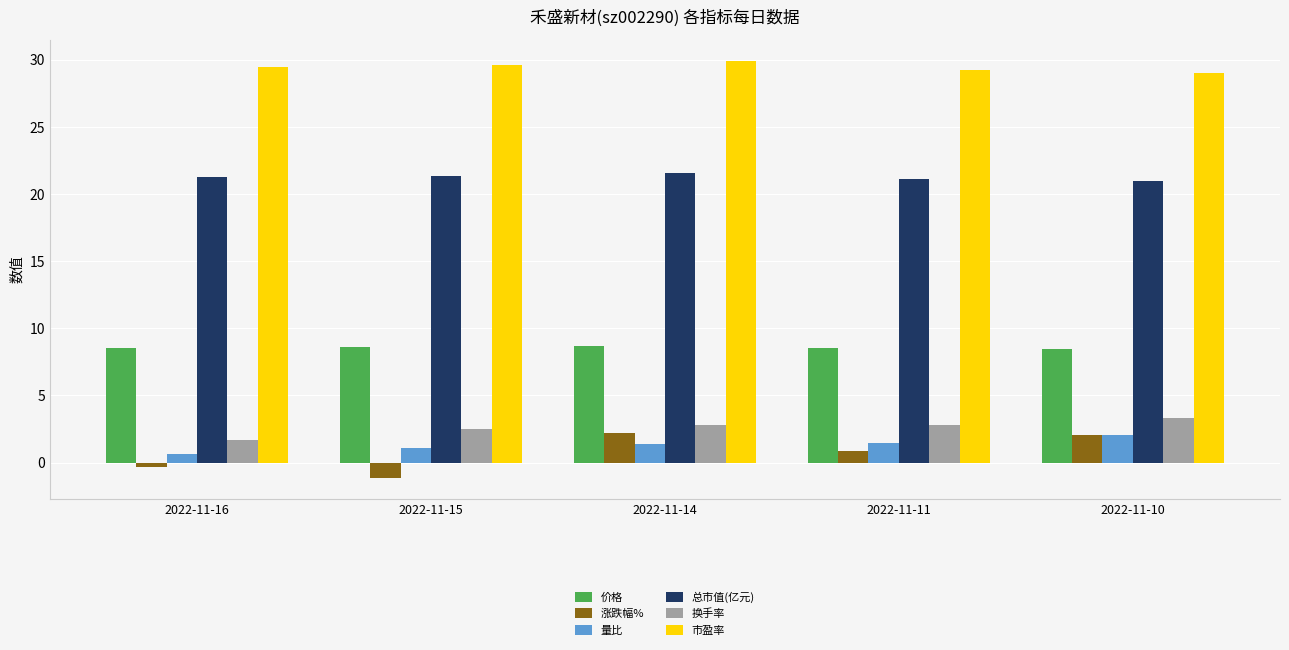

Is the value of 总市值(亿元) at 2022-11-15 greater than the value of 价格 at 2022-11-11?

Yes